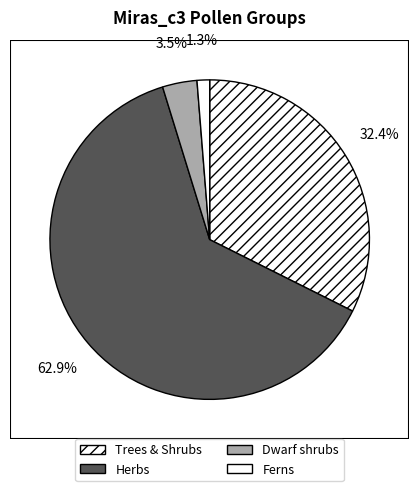

Which category has the biggest portion of the pie?

Herbs